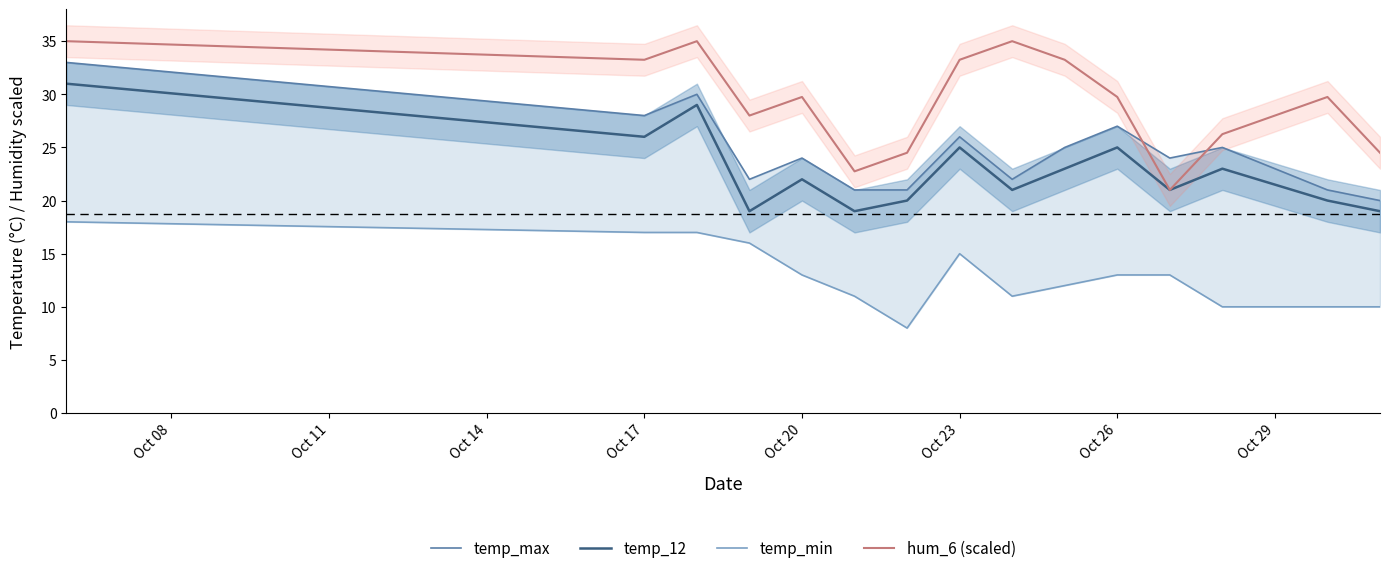

What are all the series names shown in the legend?

temp_max, temp_12, temp_min, hum_6 (scaled)